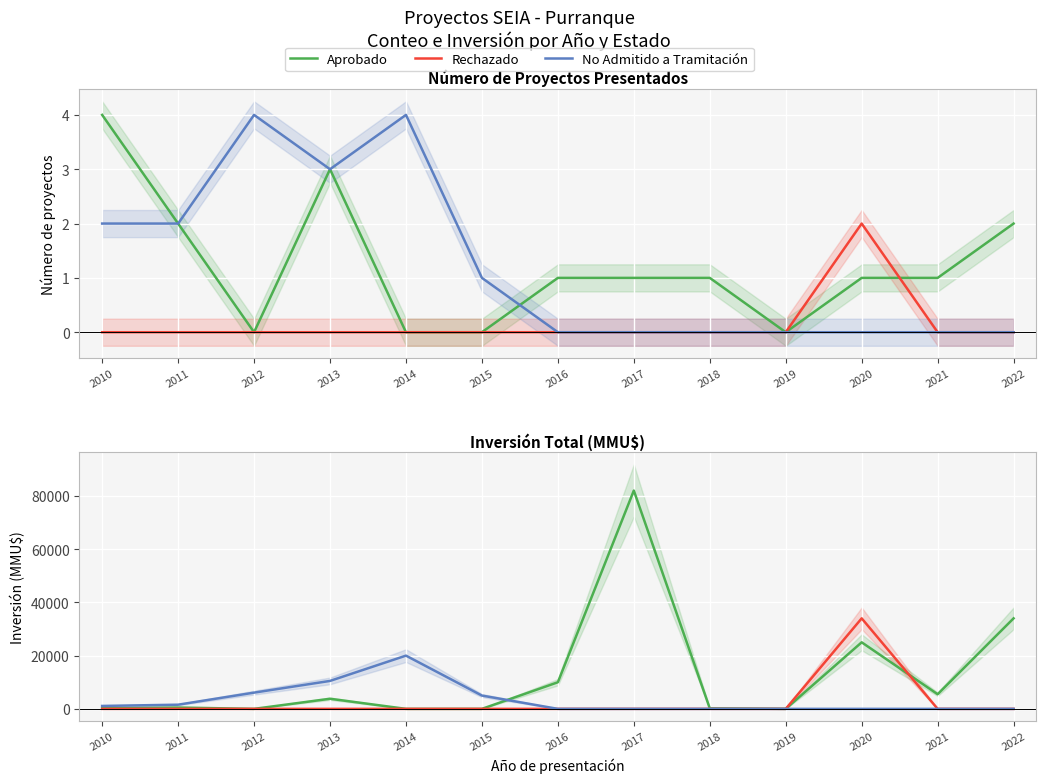

Rank the series at 2020 from highest to lowest value.

Rechazado, Aprobado, No Admitido a Tramitación